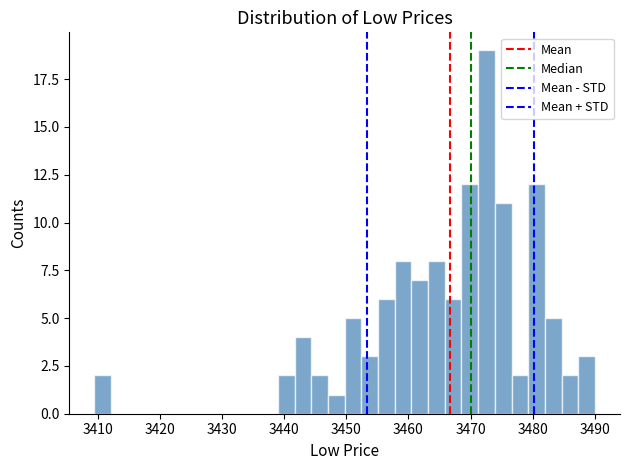

Read against the x-axis, roughly where is the centre of the tallest bar?

3473